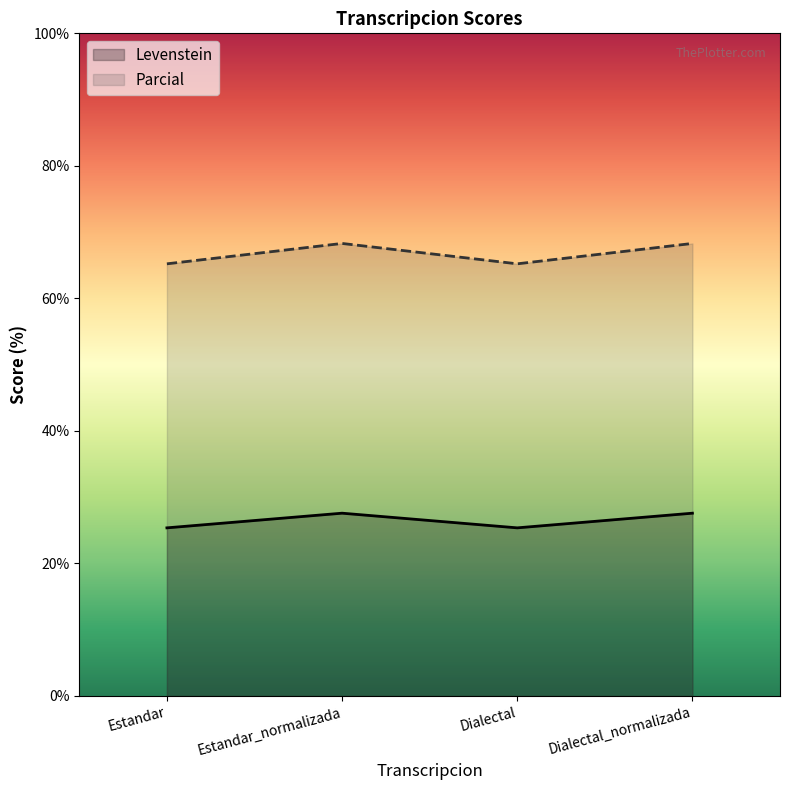

Between Dialectal and Dialectal_normalizada, which is larger?

Dialectal_normalizada